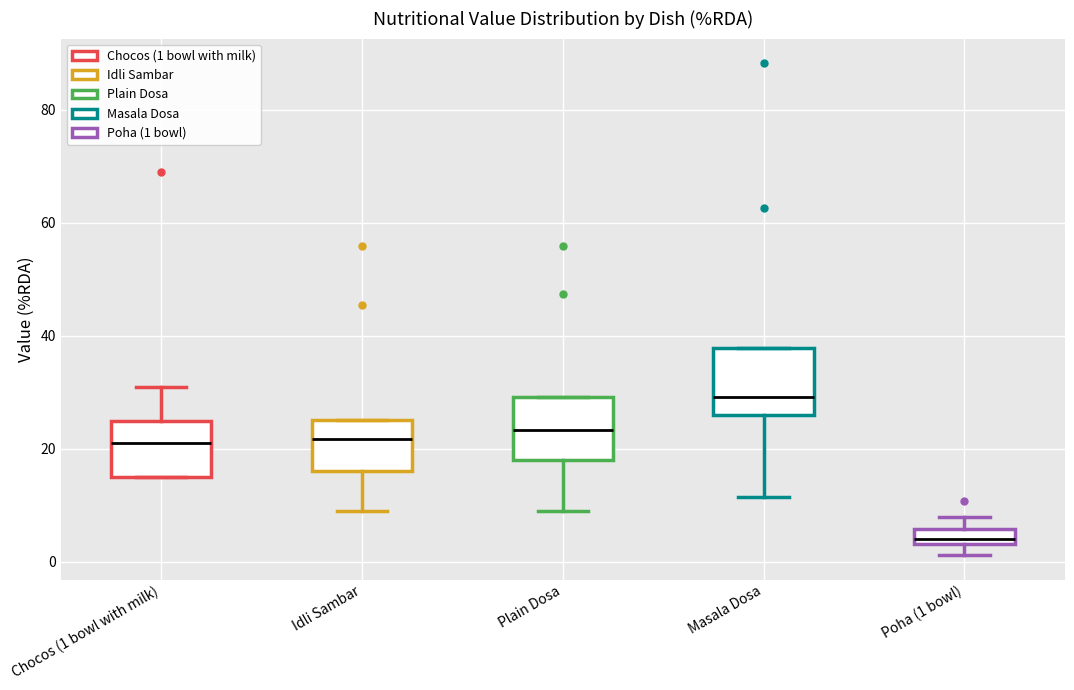

Where is the lower edge of the box for Idli Sambar on the y-axis? The values are not printed on the chart, so give them approximately, as read against the axis.

16